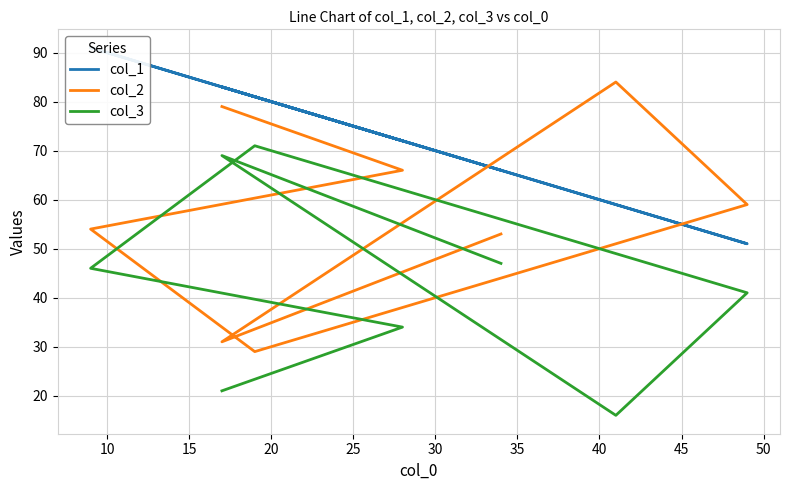

How many data points in col_2 are less than 59?

4